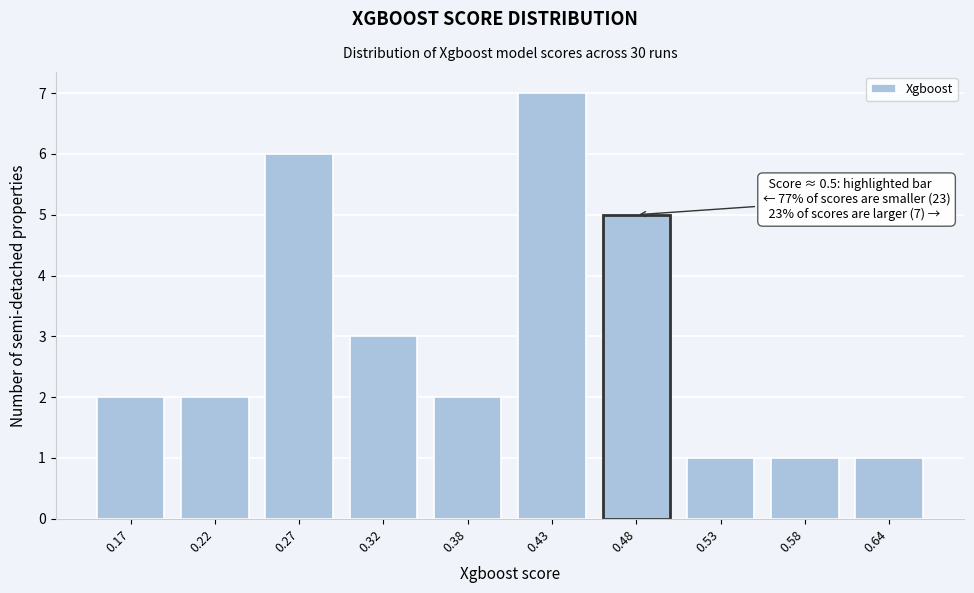

Reading left to right, what are all the values shown in this chart?

0.17=2	0.22=2	0.27=6	0.32=3	0.38=2	0.43=7	0.48=5	0.53=1	0.58=1	0.64=1